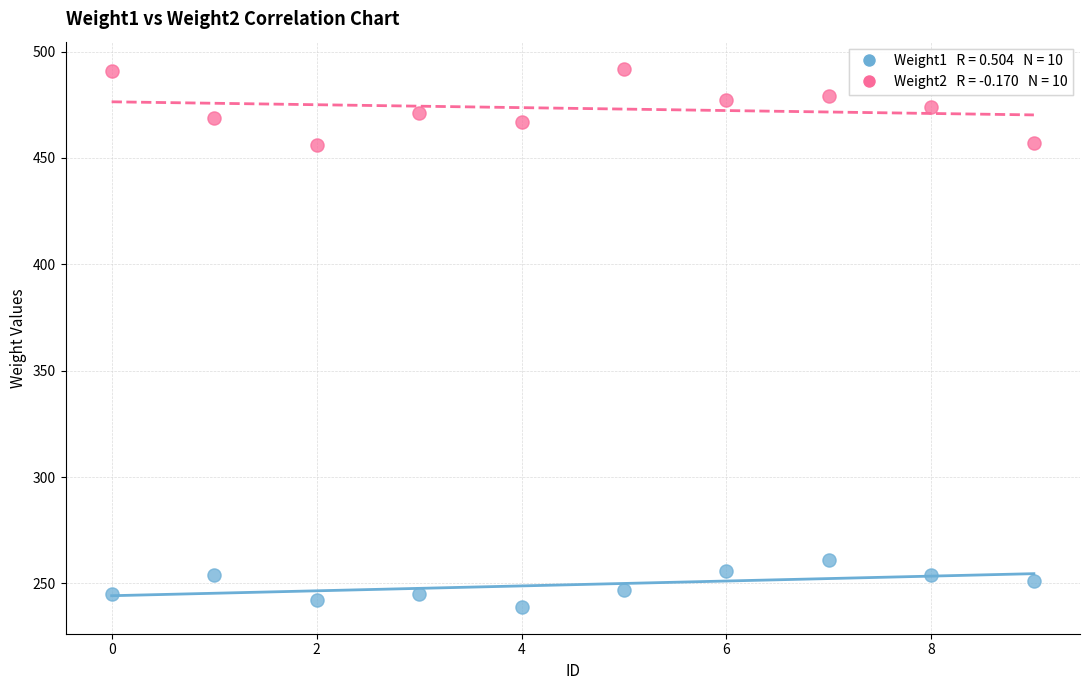

Across all data points, what is the range of Y values (max minus min)?

253